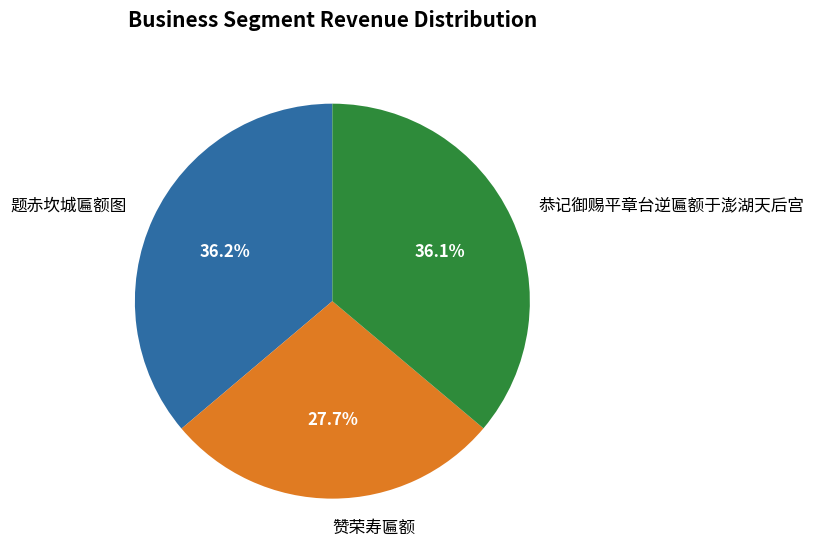

To the nearest percent, what portion does 题赤坎城匾额图 represent?

36%